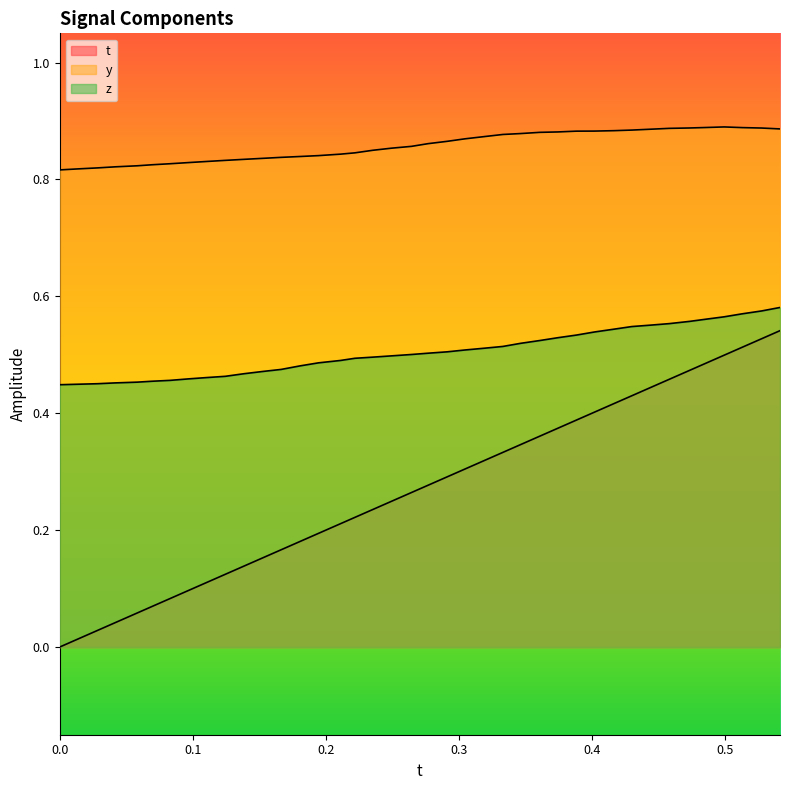

What is the difference between the maximum and minimum values in the y series?

0.1